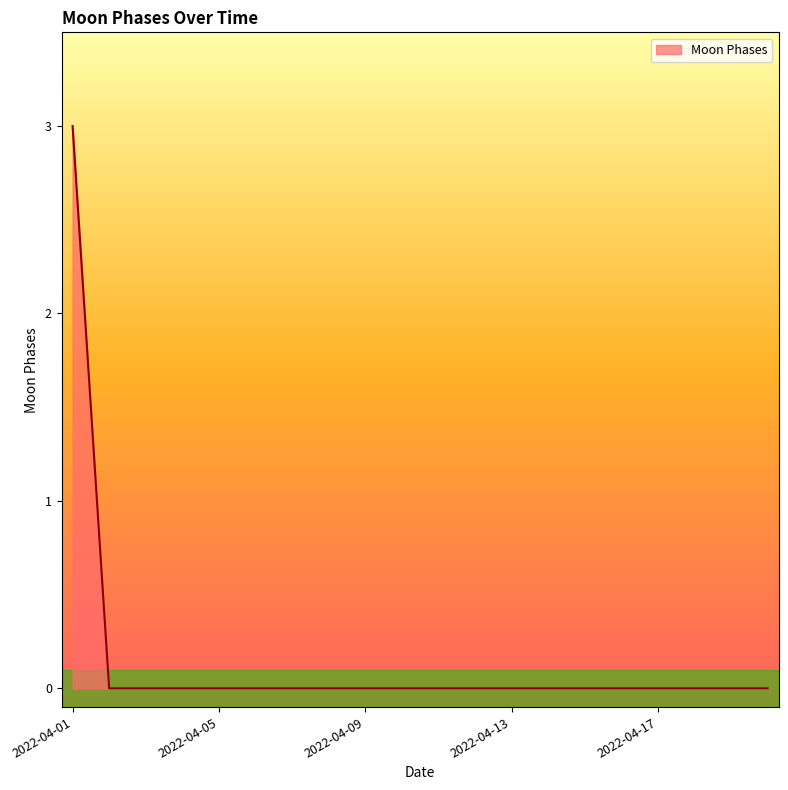

What is the greatest value displayed?

3